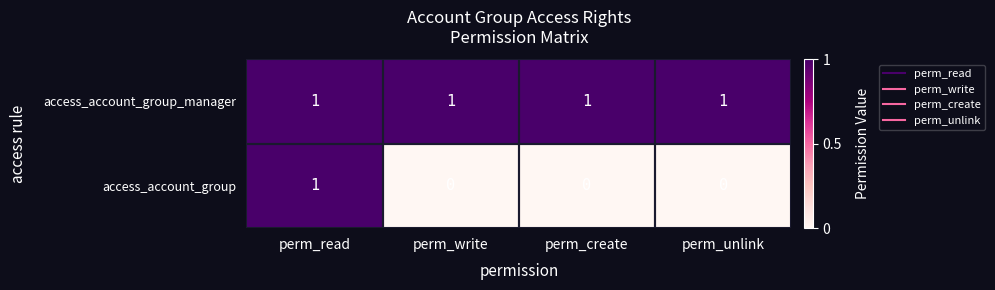

List the series in order of their overall mean, lowest first.

access_account_group, access_account_group_manager